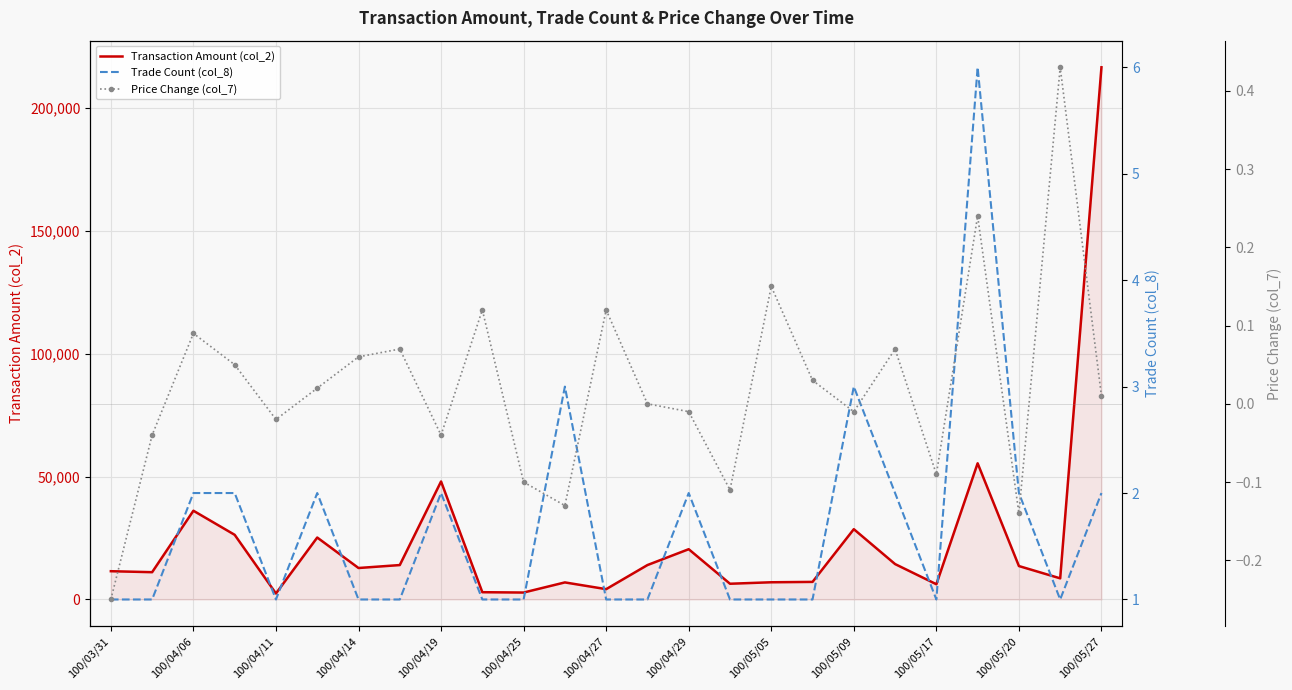

True or false: Price Change (col_7) and Trade Count (col_8) intersect in this chart.

False